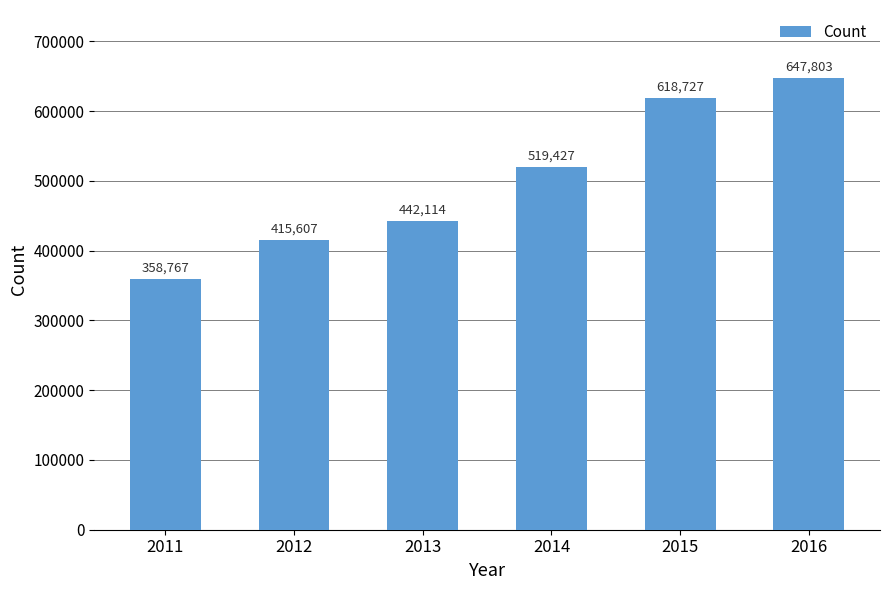

Between 2012 and 2016, which is larger?

2016